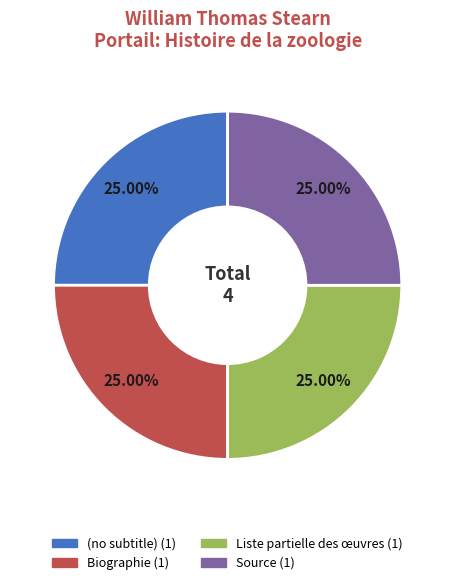

Does any single category account for the majority?

No